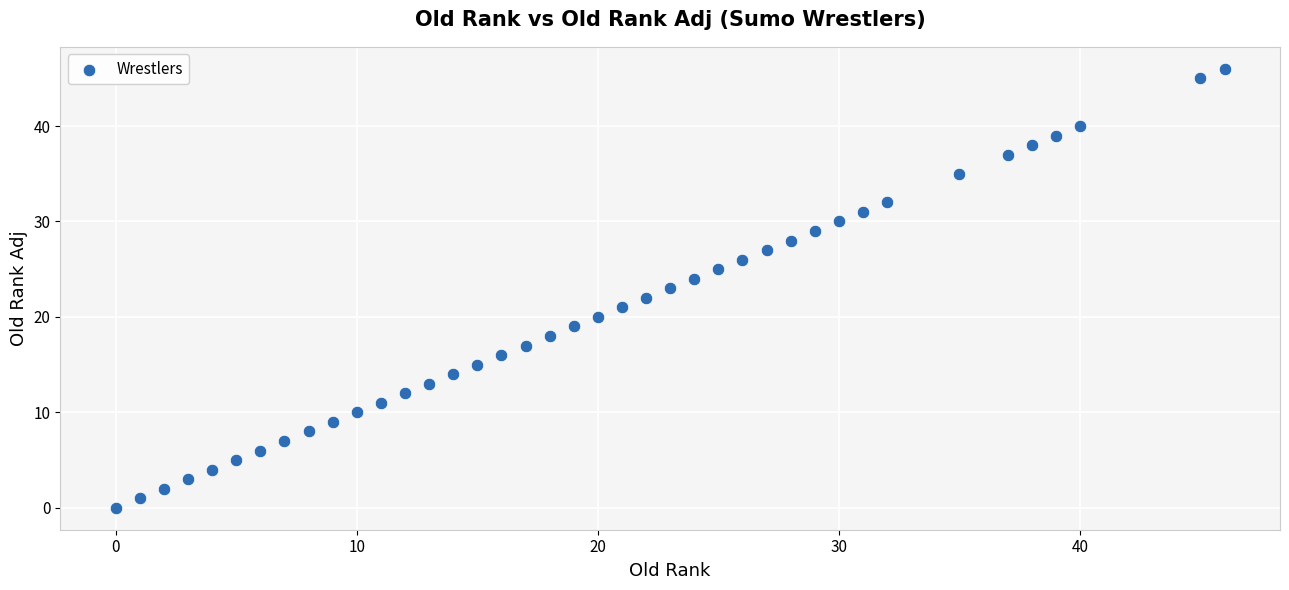

What is the range of Y values (max minus min)?

46